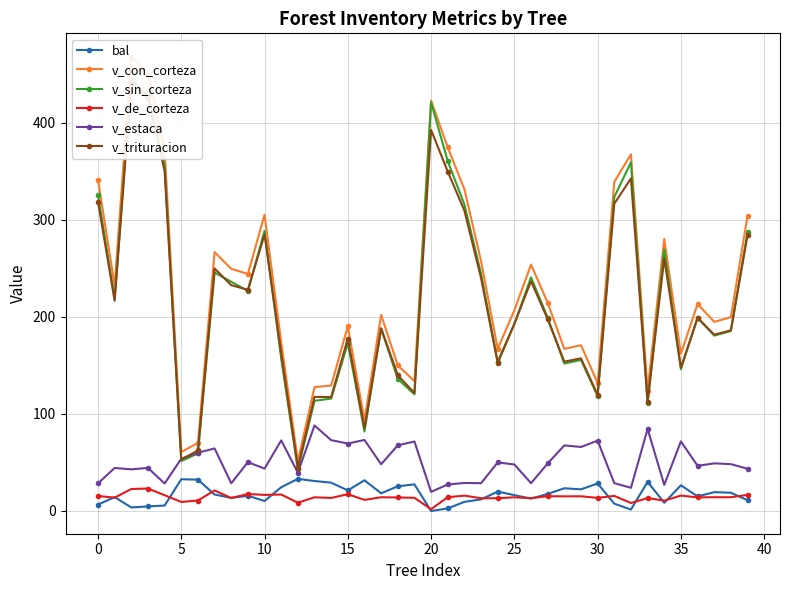

What is the total value across all series at 23?

795.9